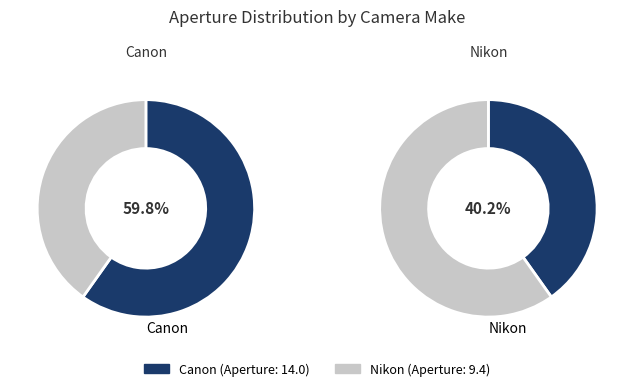

Does any single category account for the majority?

Yes